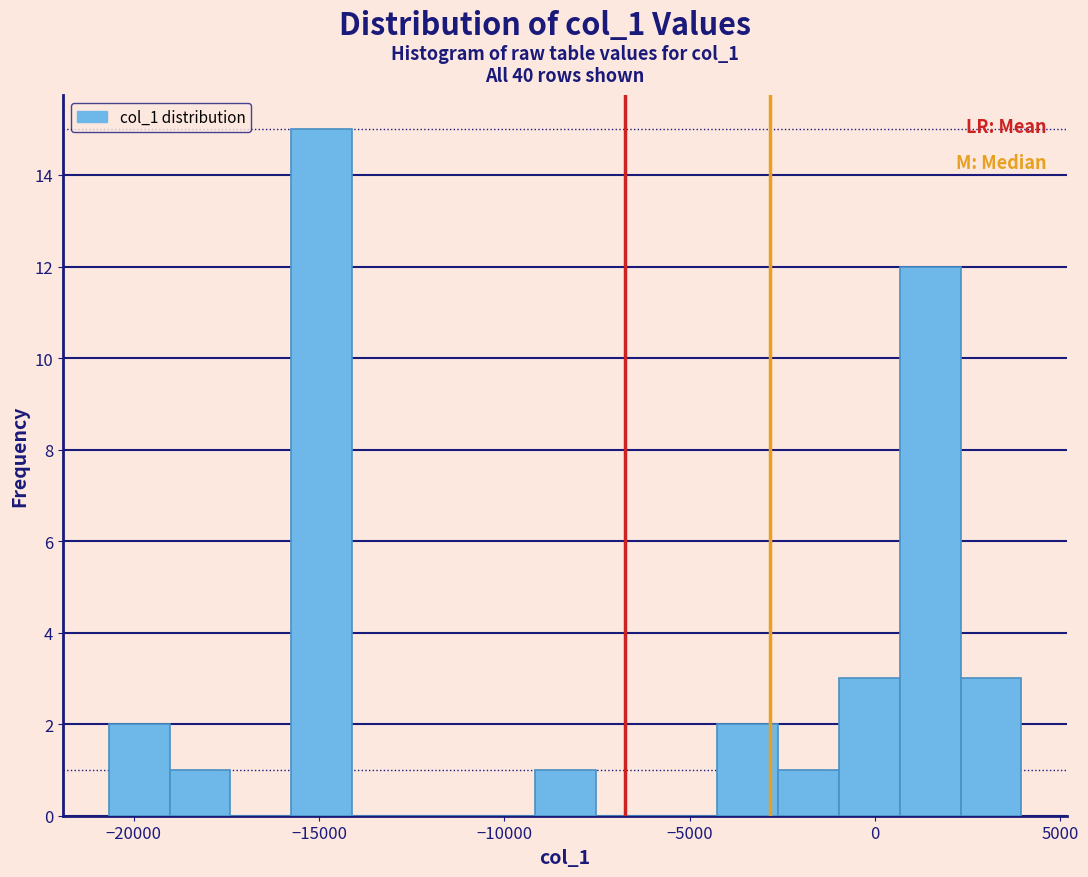

Around what value on the x-axis is the tallest bar? Give the approximate position of its centre, as read against the axis.

-15000